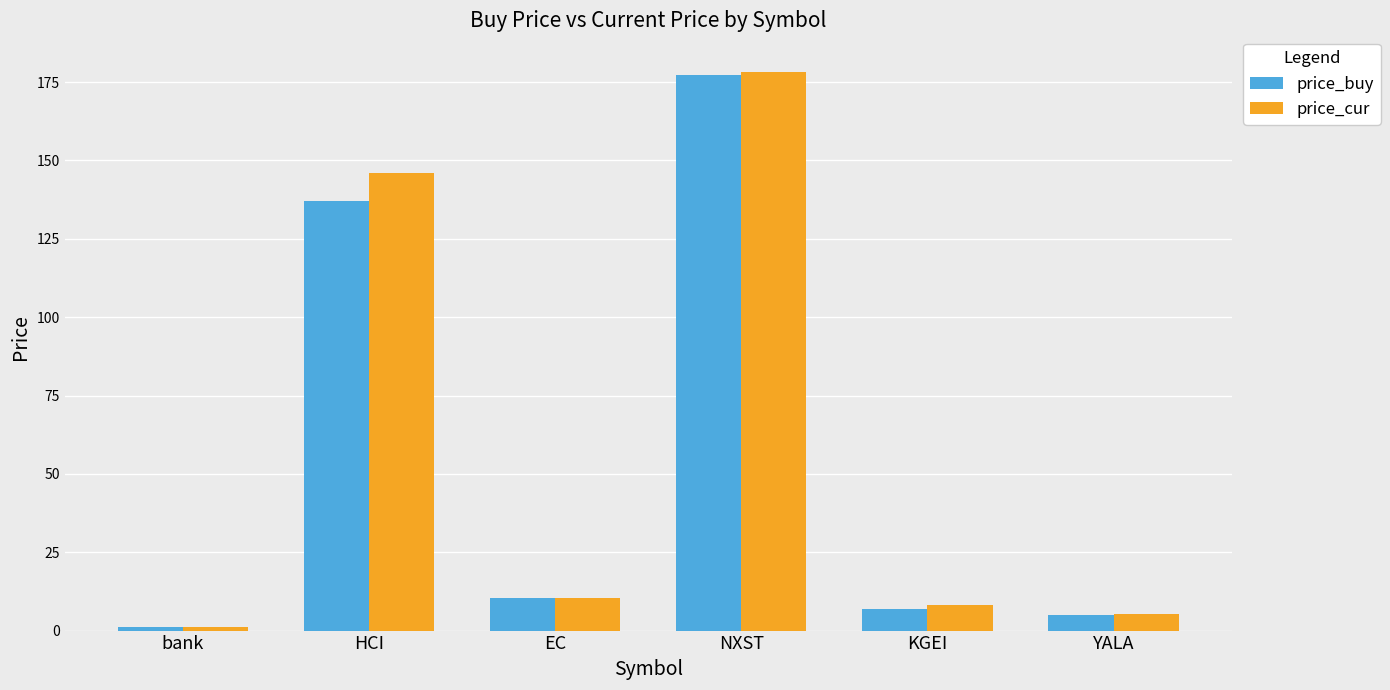

What is the difference between the maximum and second lowest values in the price_cur series?

173.1